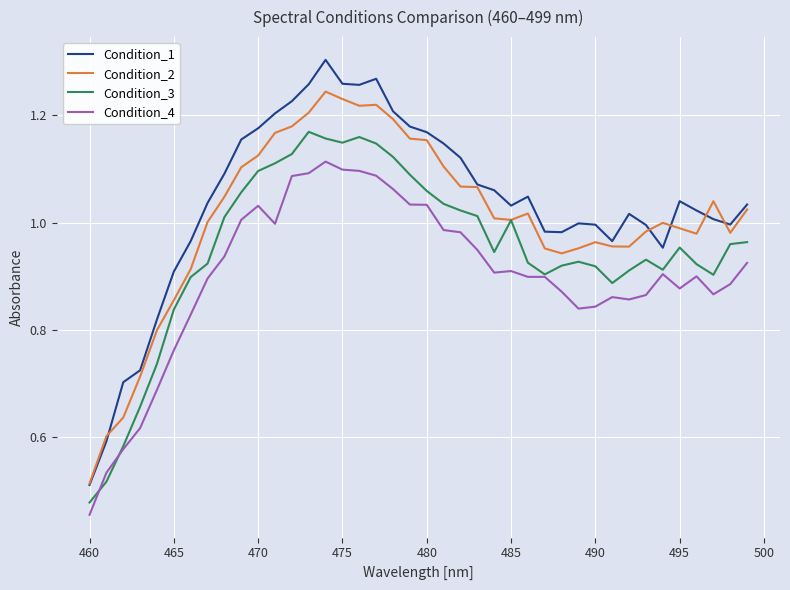

List the series in order of their peak value, highest first.

Condition_1, Condition_2, Condition_3, Condition_4